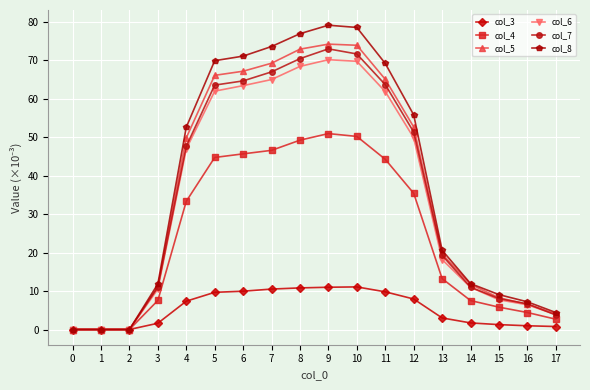

What is the maximum value for col_7?

73.0